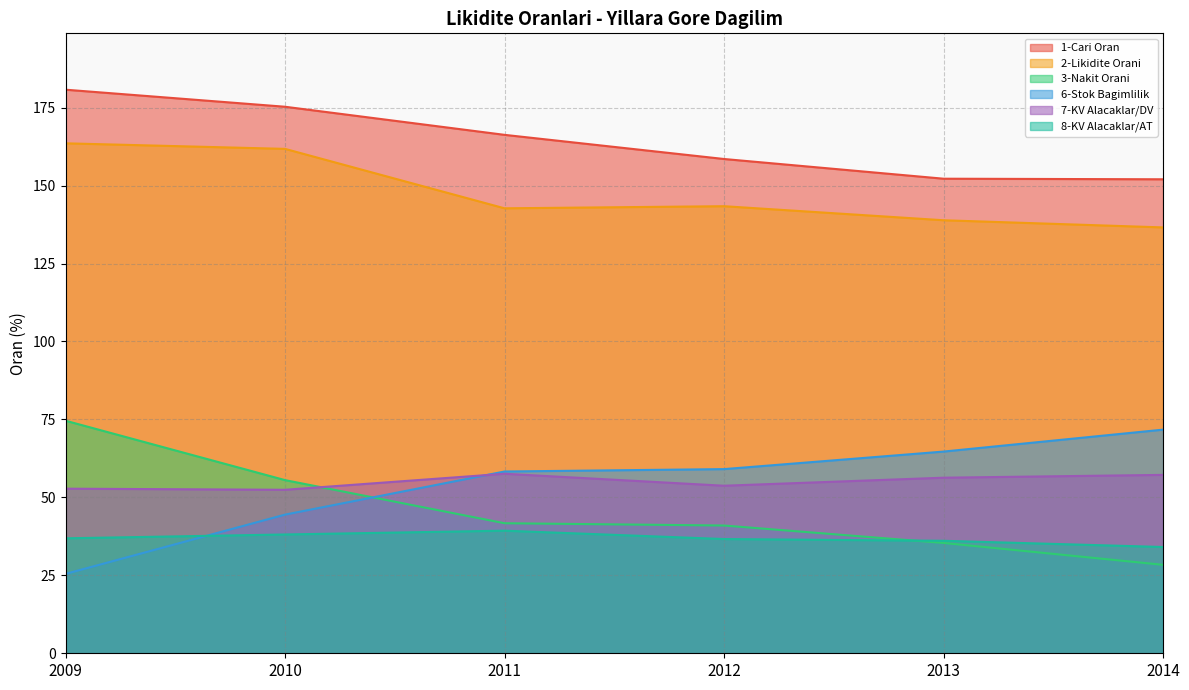

Which has a higher value, 2011 or 2013?

2011